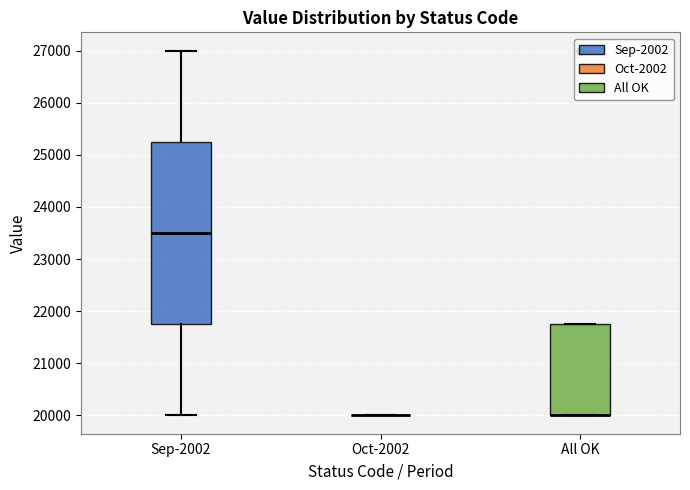

Reading left to right, transcribe this box plot: for each box, give where its median line is, the range the box spans, and where its two whiskers end, as read against the y-axis. The values are not printed on the chart, so give them approximately, as read against the axis.

Sep-2002: median 23500, box 21800 to 25300, whiskers 20000 to 27000
Oct-2002: box collapsed to a line at 20000, whiskers 20000 to 20000
All OK: median 20000 (drawn on the box's lower edge), box 20000 to 21800, whiskers 20000 to 21800